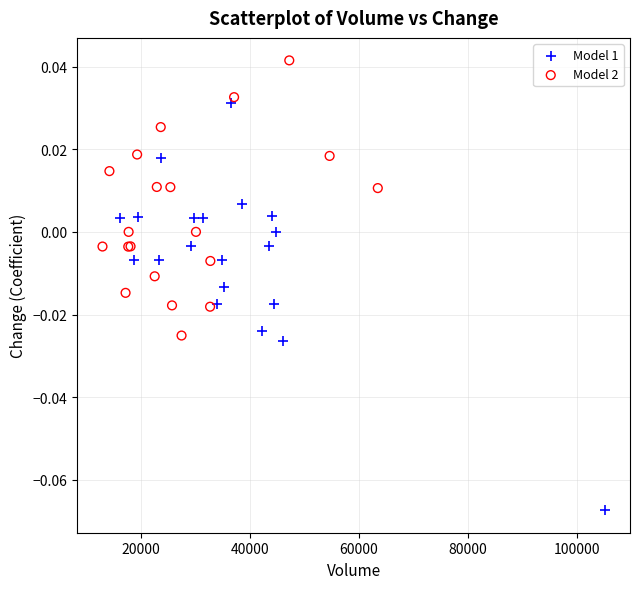

Which series reaches the maximum Y coordinate?

Model 2